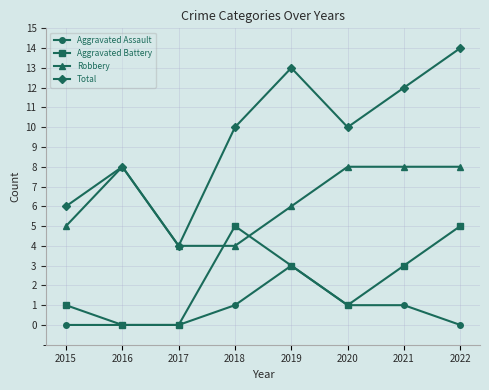

What is the value of the Total point at the 6th from the left?

10